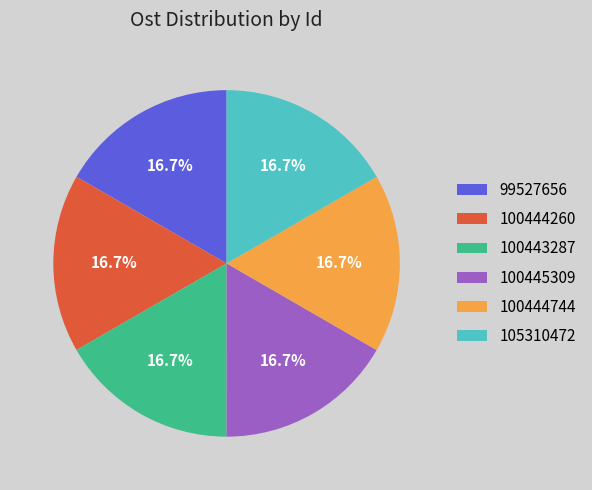

Approximately how many times larger is the value at 100444744 compared to 105310472?

1.0